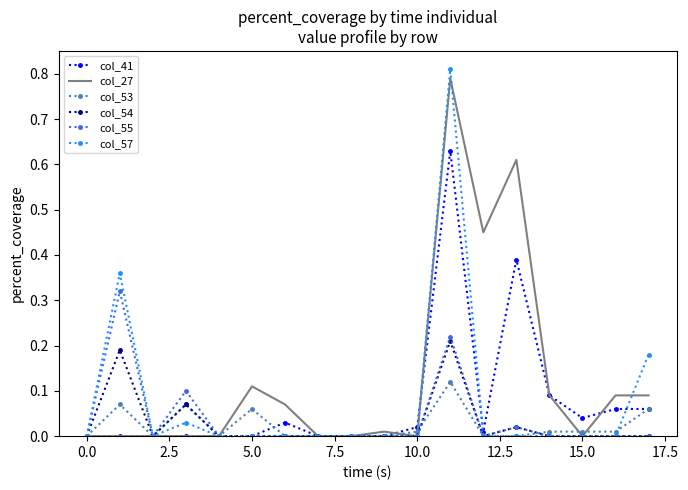

Which series has the largest total across all categories?

col_27